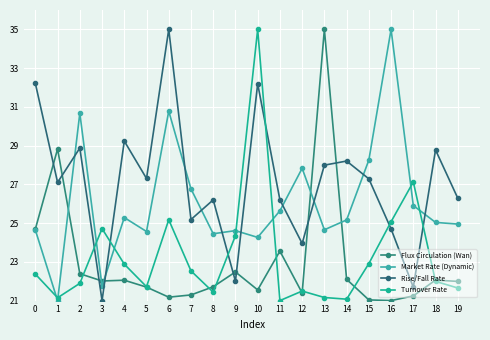

Is it true that Flux Circulation (Wan) equals 22.1 at 14?

True